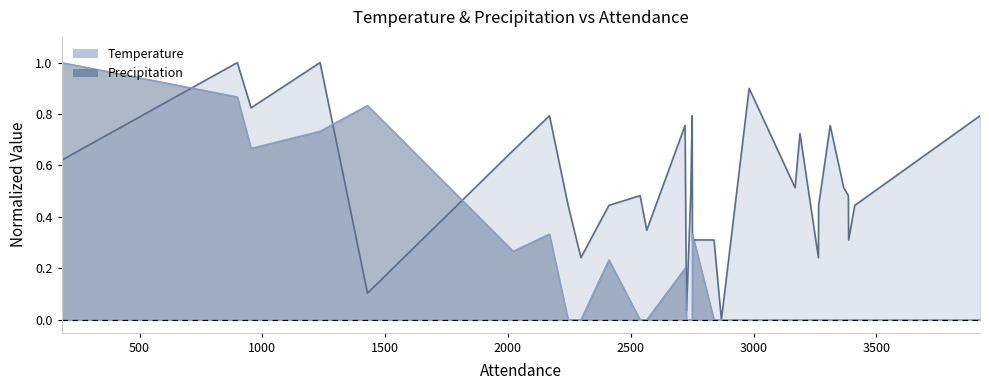

At which label does Precipitation reach its peak?

183